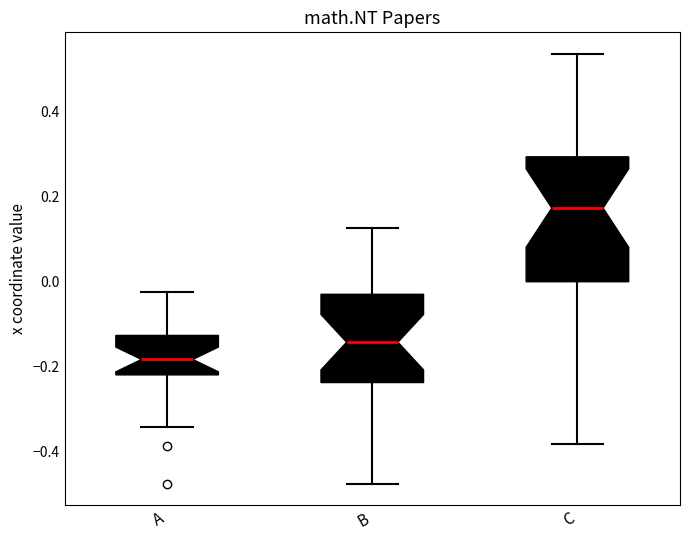

Which box is the tallest, from its lower edge to its upper edge?

C